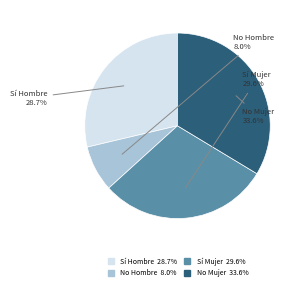

Count the number of slices in the pie.

4